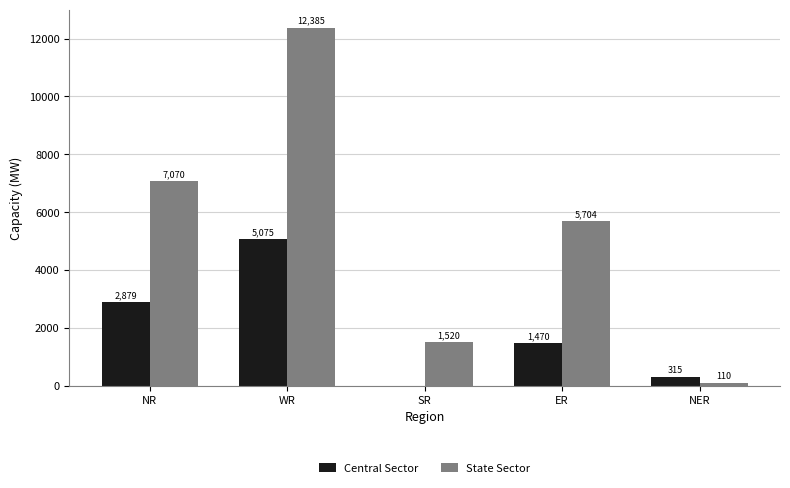

At which category is the sum across all series the highest?

WR